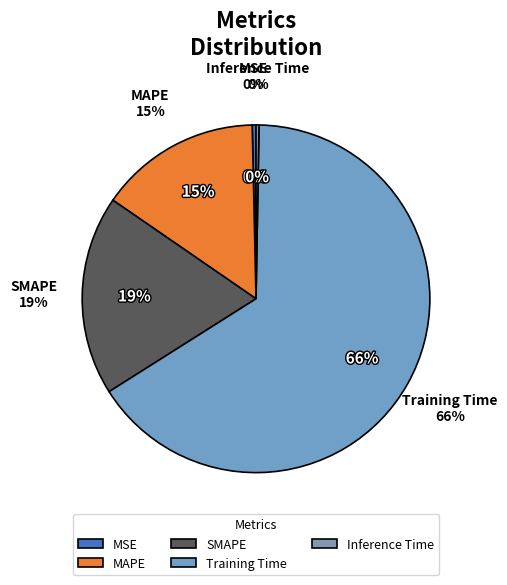

How many segments does this pie chart have?

5